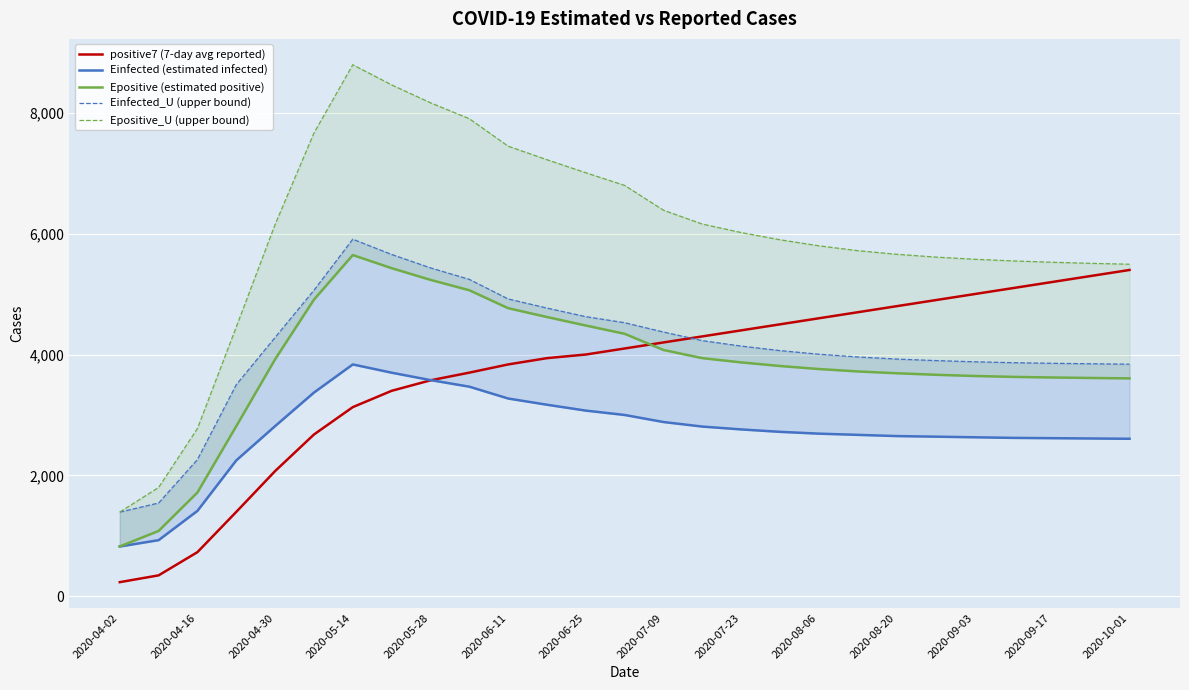

What is the value of the Epositive_U (upper bound) point at the 10th from the left?

7904.5